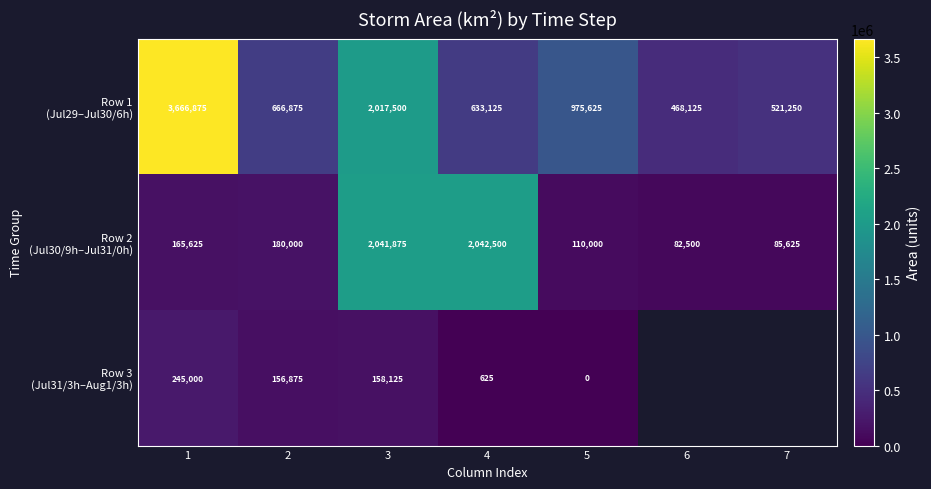

What is the total value across all series at 2?

1003750